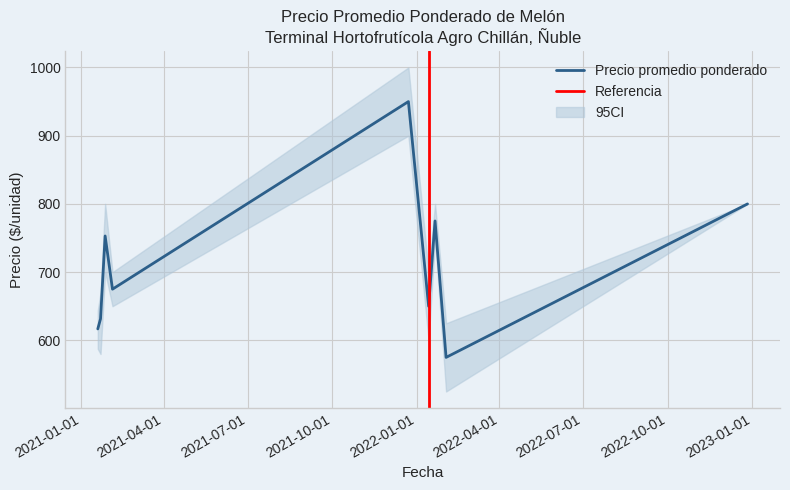

What is the maximum value for Precio promedio ponderado?

950.0